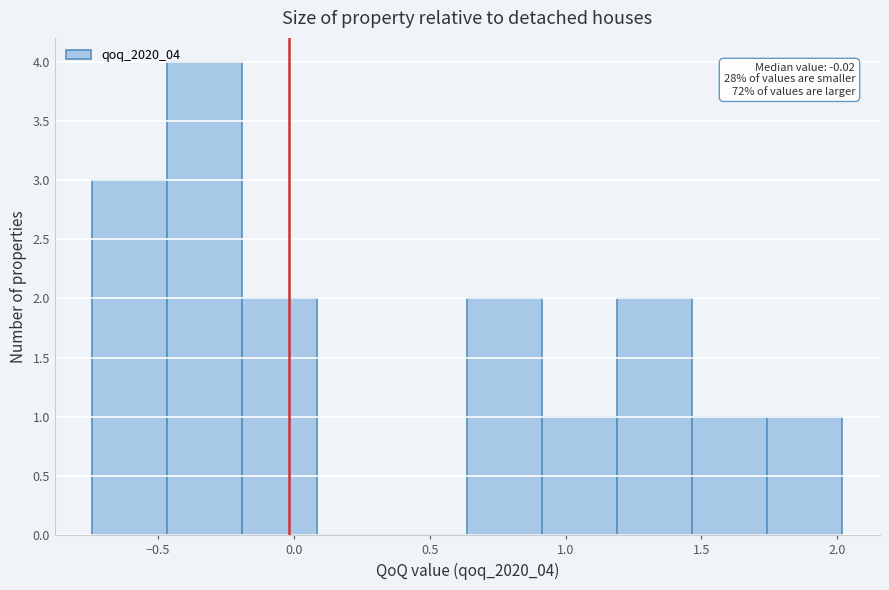

Which range on the x-axis has the tallest bar?

-0.45 to -0.20